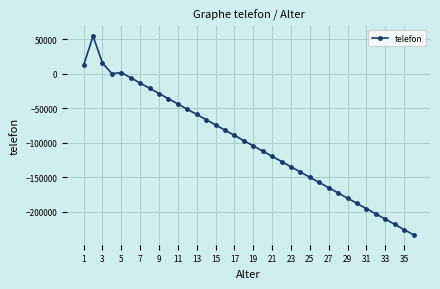

What is the difference between the maximum and minimum values?

287565